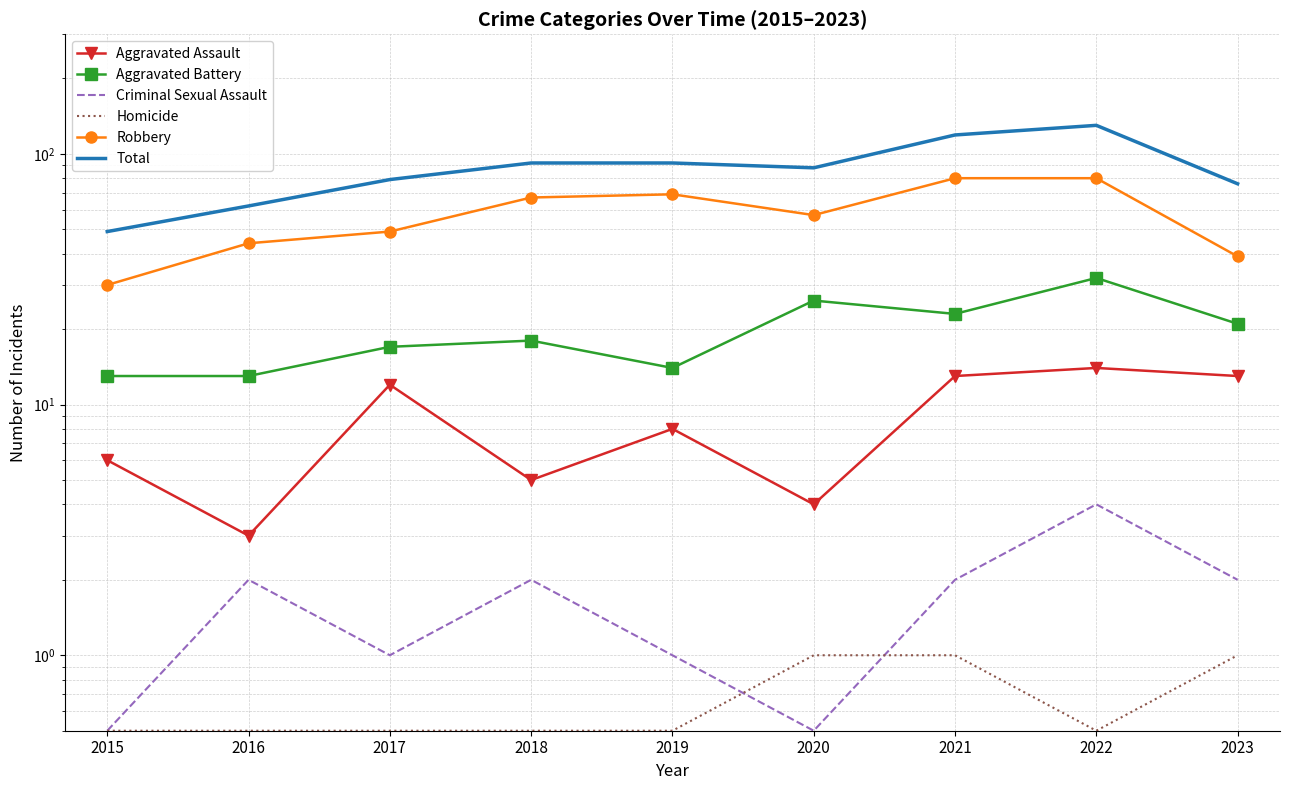

Rank the categories by Aggravated Assault value from highest to lowest.

2022, 2021, 2023, 2017, 2019, 2015, 2018, 2020, 2016